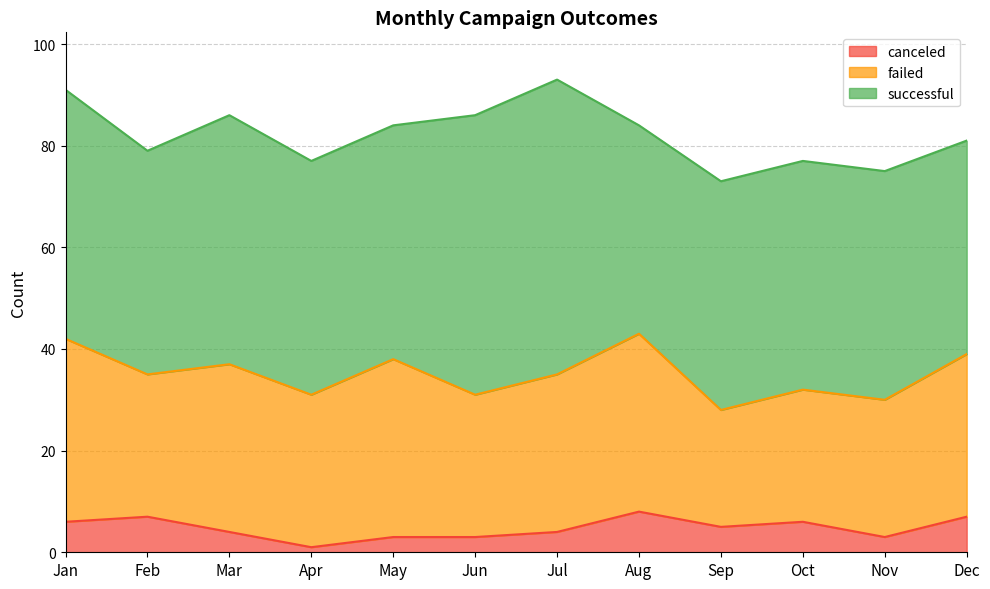

What is the sum of all successful values?

565